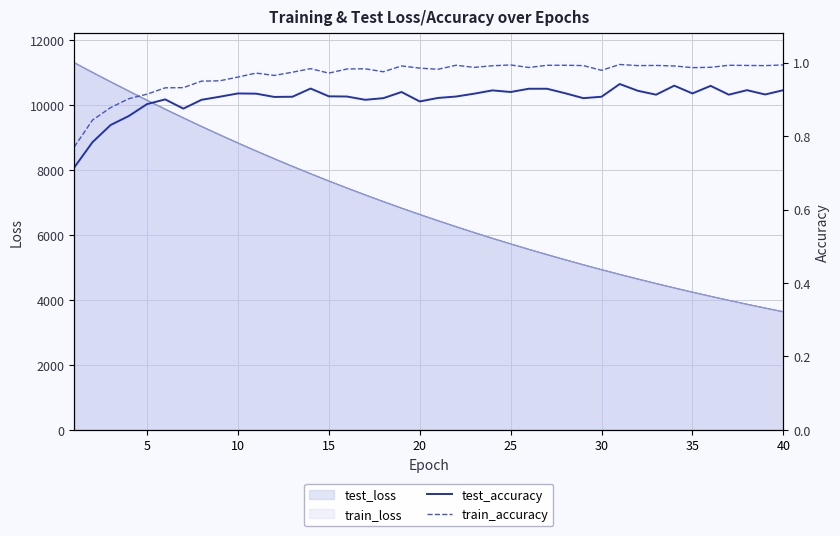

True or false: test_accuracy and train_accuracy intersect in this chart.

False